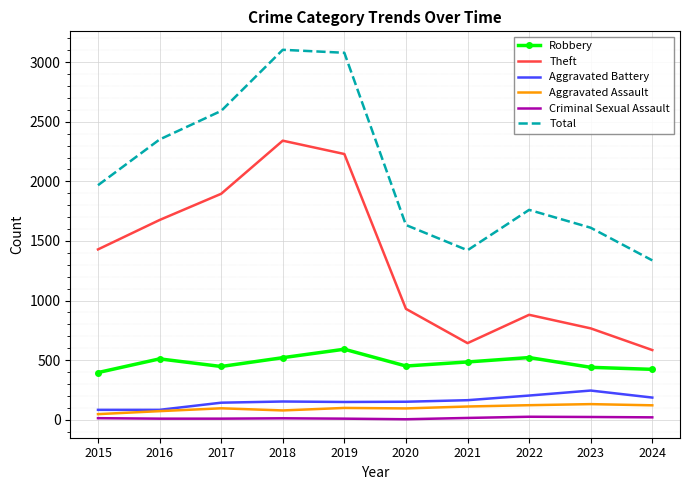

What is the maximum value shown in the chart?

3105